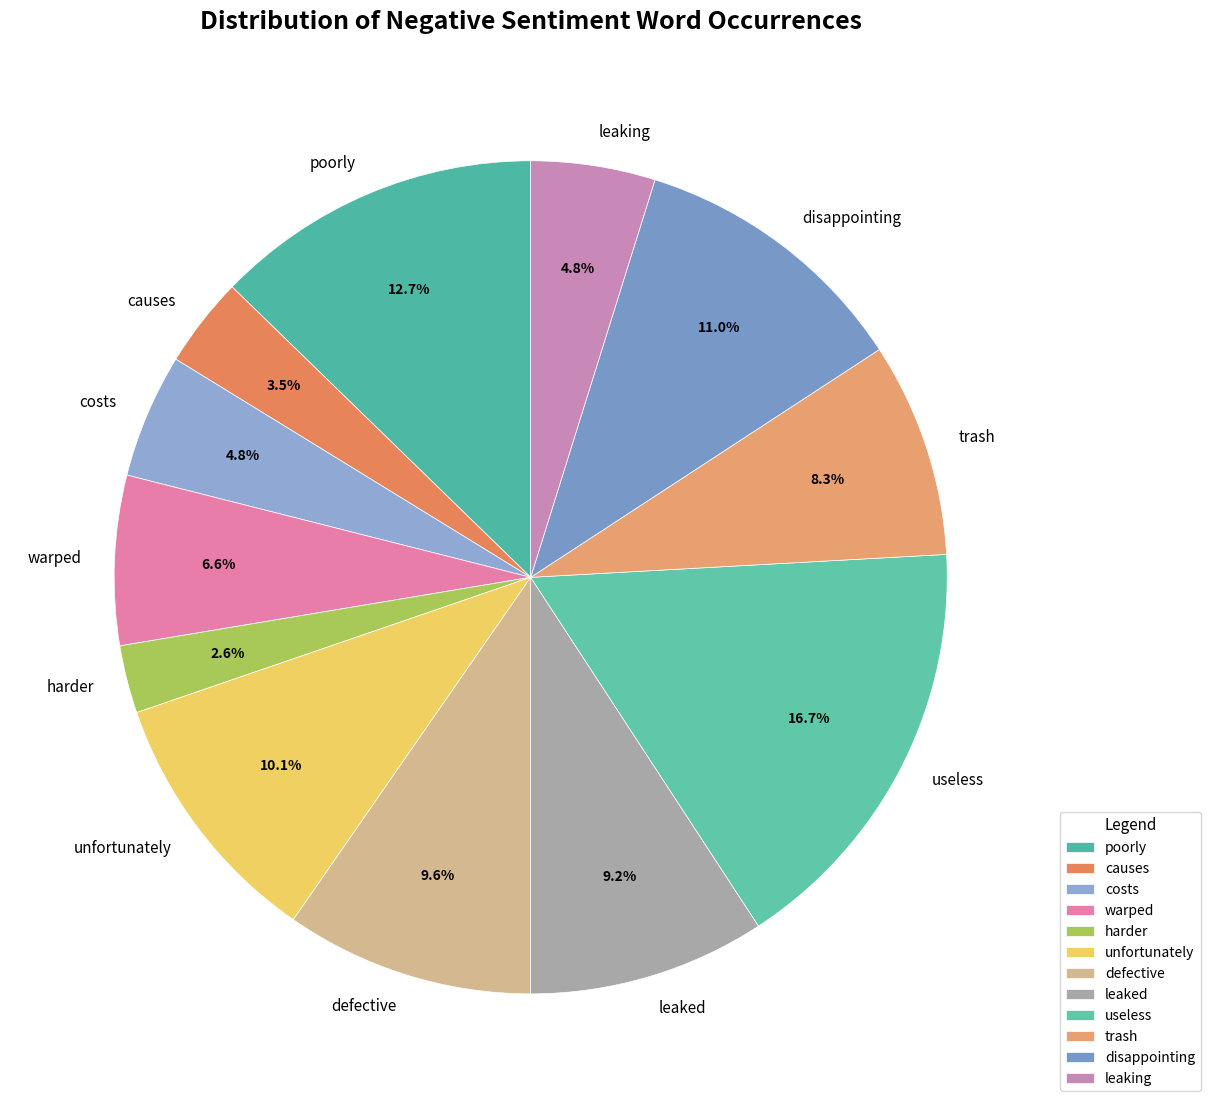

Is the sum of poorly and defective greater than half?

No